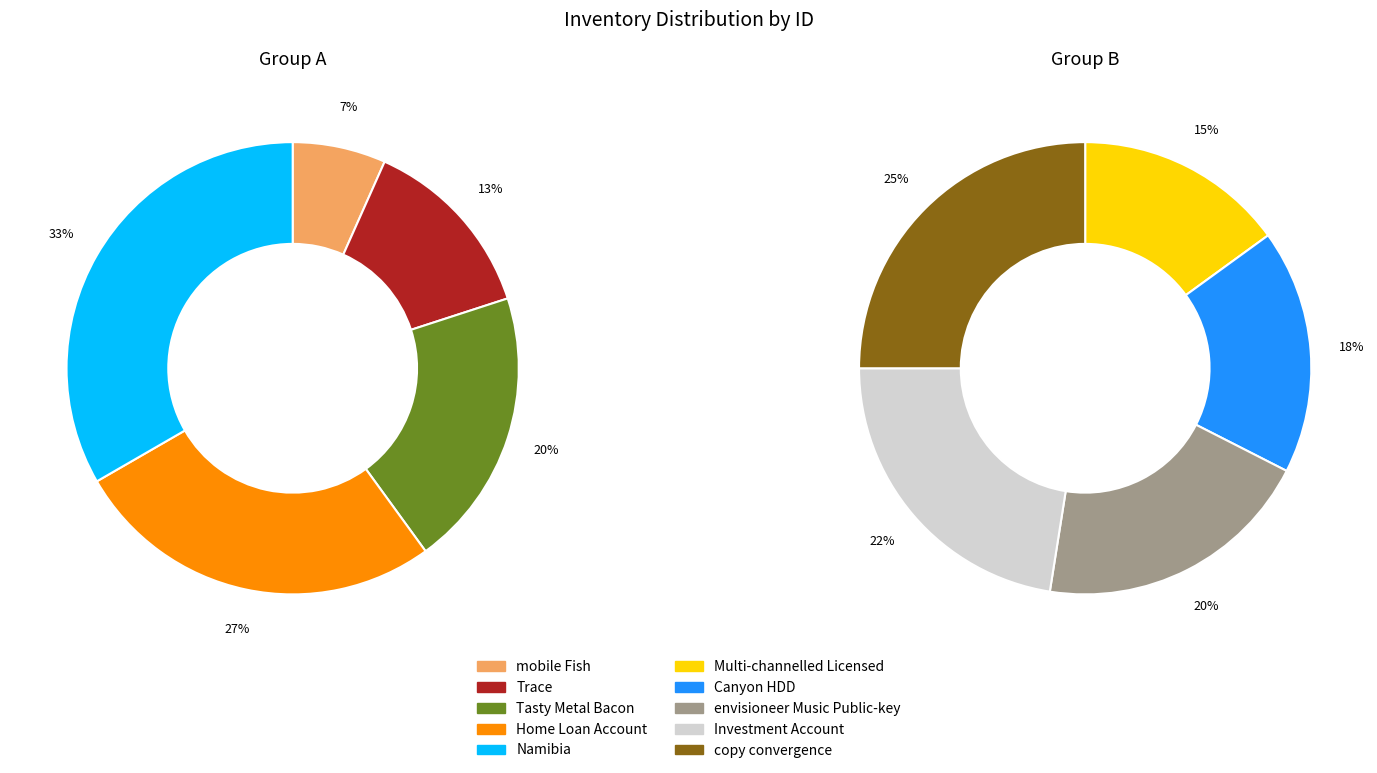

How many slices are in this pie chart?

10